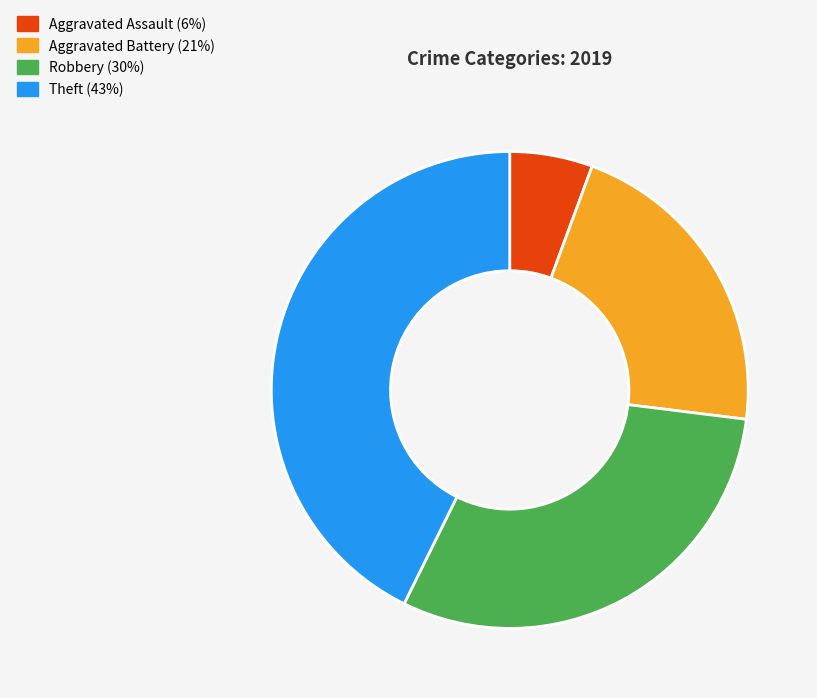

Is there any slice that represents more than half of the pie?

No